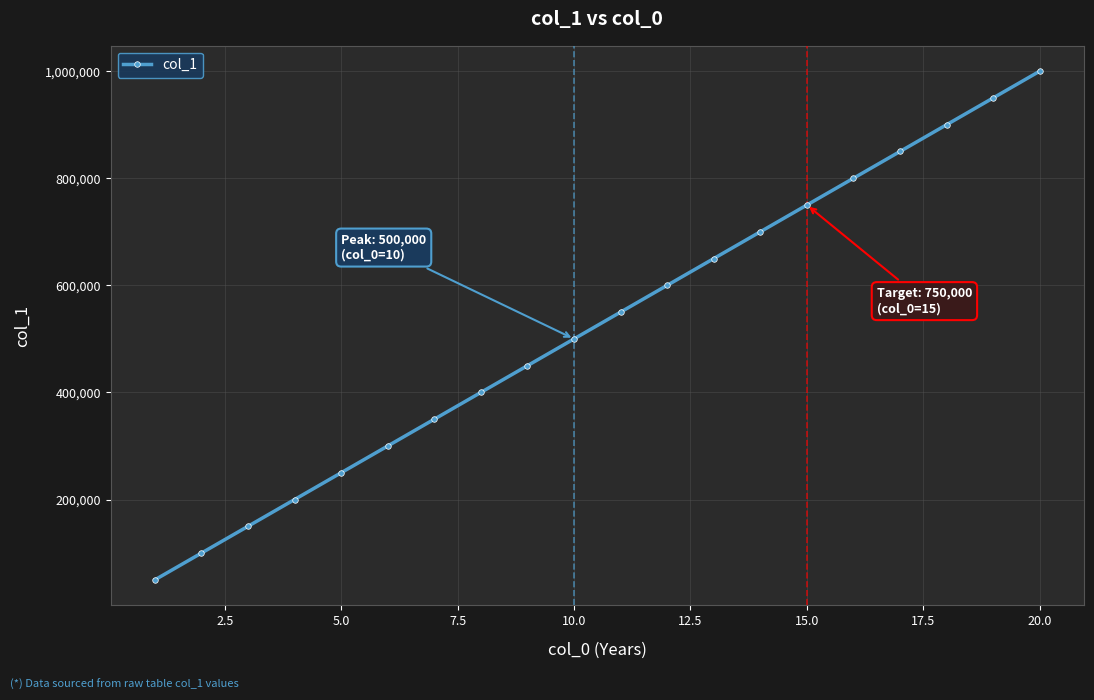

What is the sum of all values?

10500000